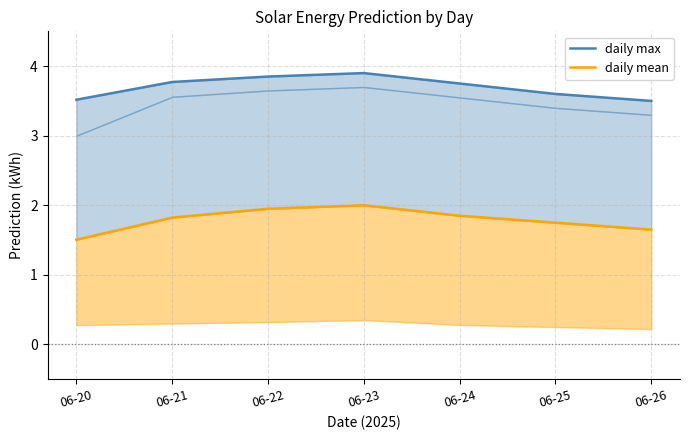

True or false: daily max and daily mean intersect in this chart.

False